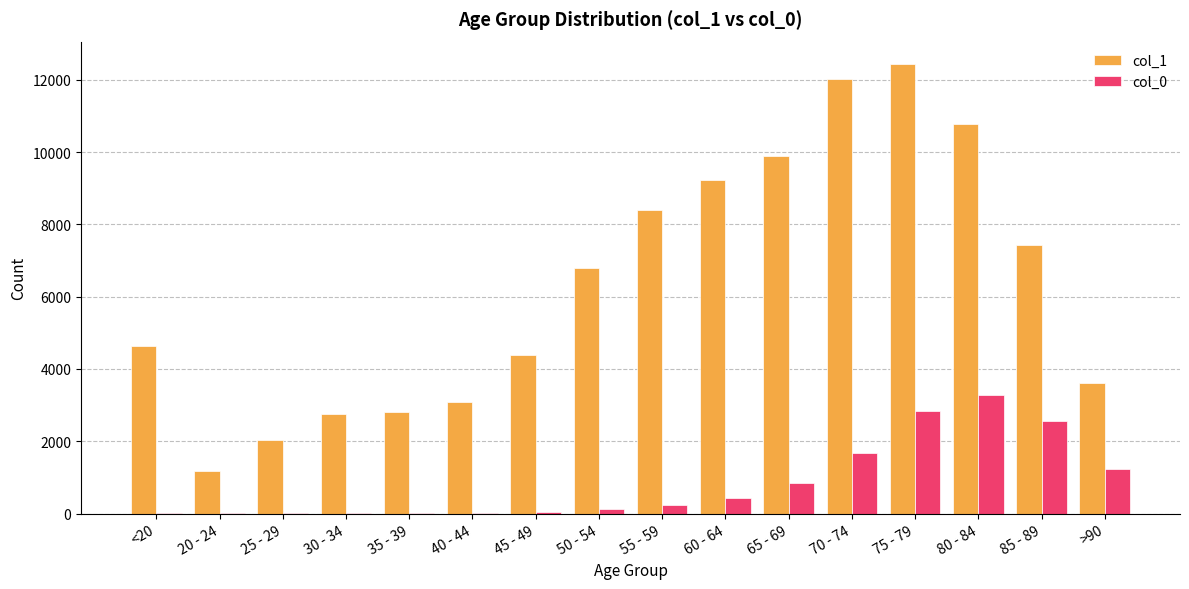

Is it true that col_1 equals 12434 at 75 - 79?

True